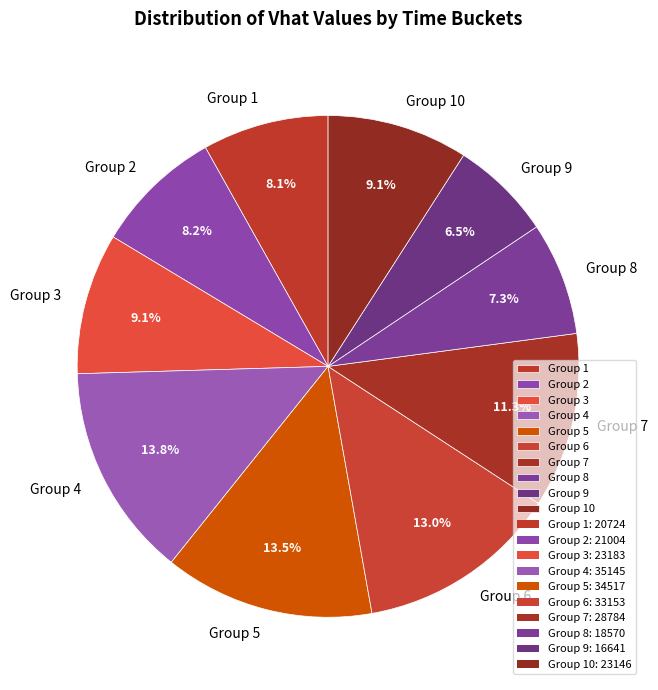

What is the smallest slice in the pie chart?

Group 9